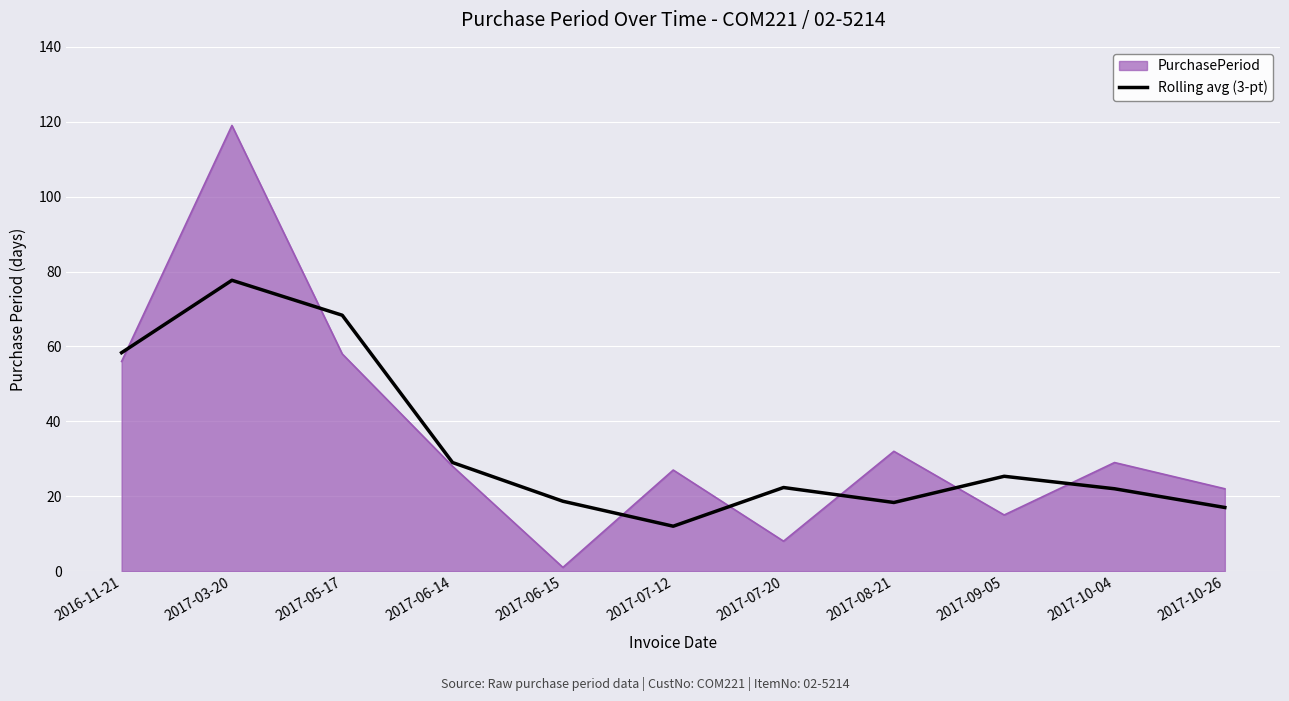

Which series changed the most between 2016-11-21 and 2017-10-26?

Rolling avg (3-pt)